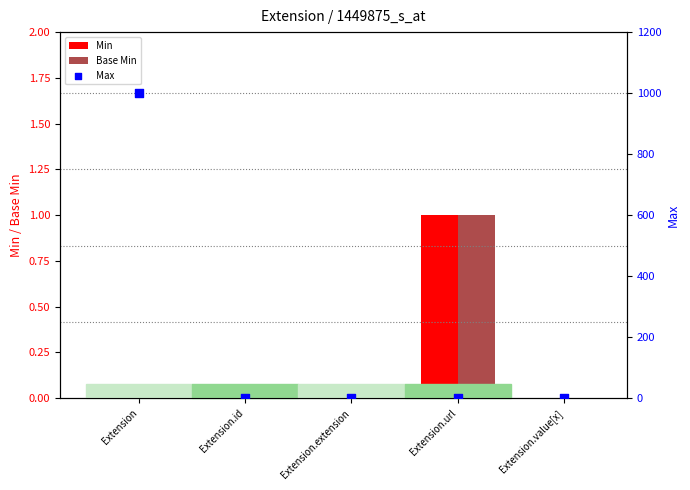

Which series contains the highest Y value?

Max